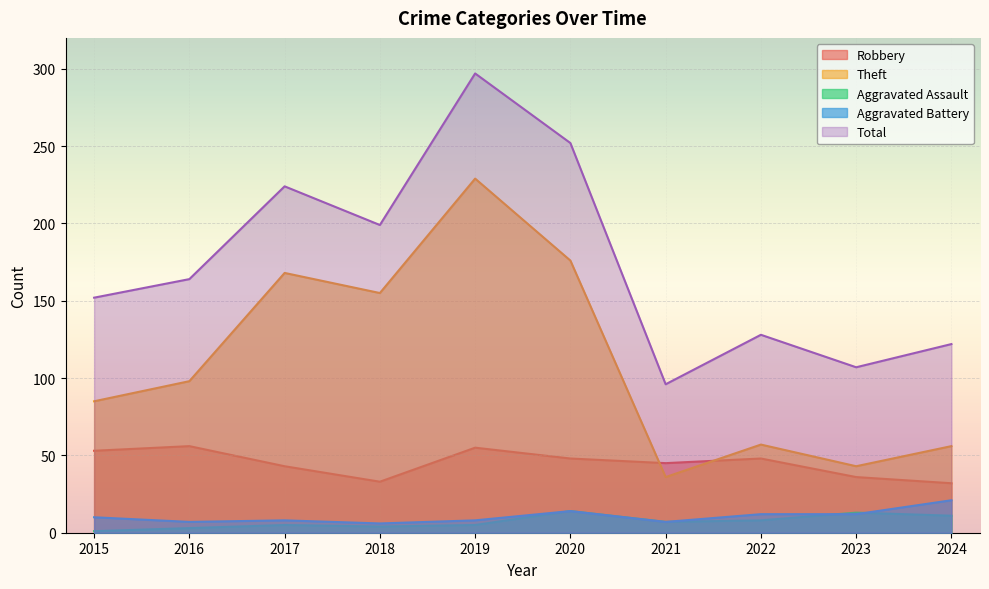

What is the difference between the highest and lowest values at 2023?

95